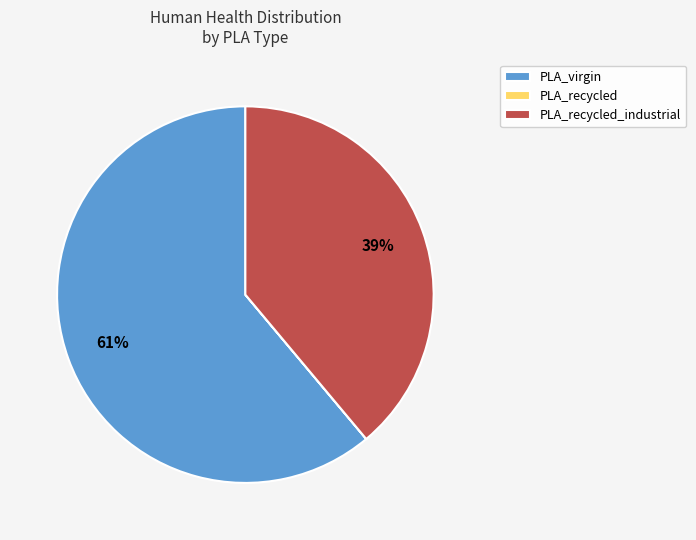

The PLA_virgin slice represents 72% of the pie. True or false?

False